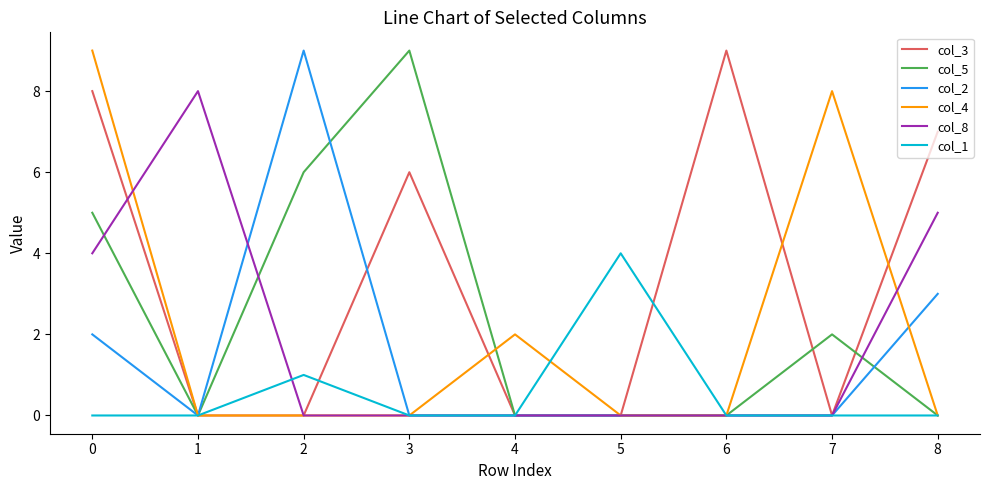

Count the number of categories in the chart.

9